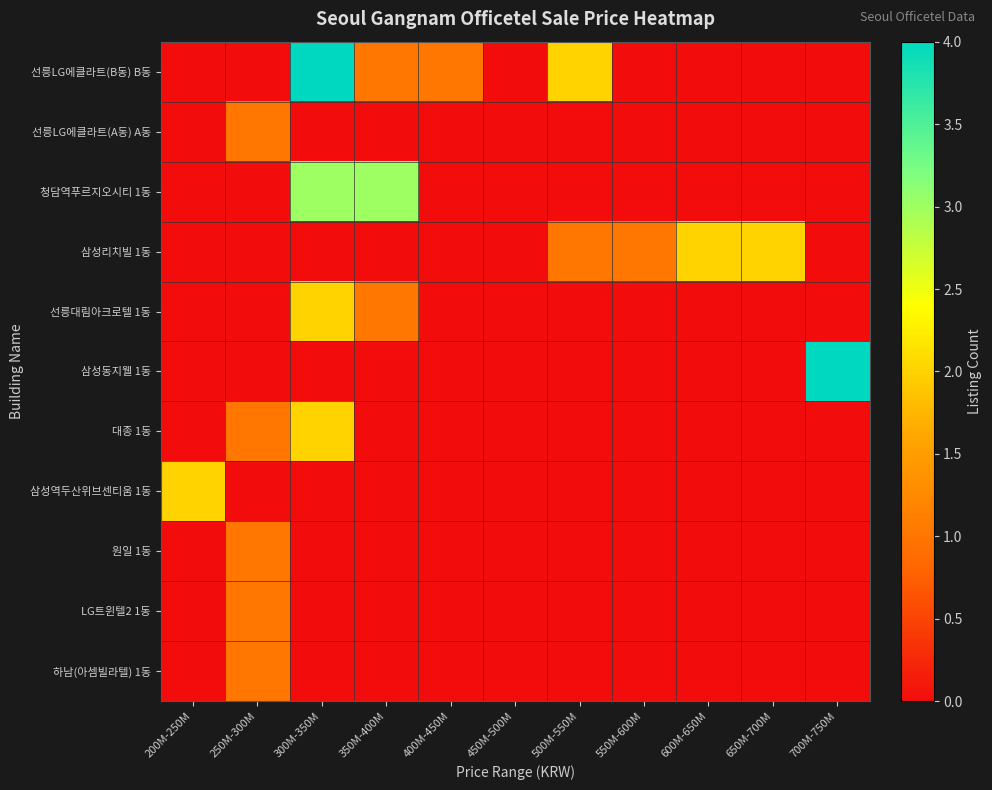

At how many categories does at least one series exceed 1?

7